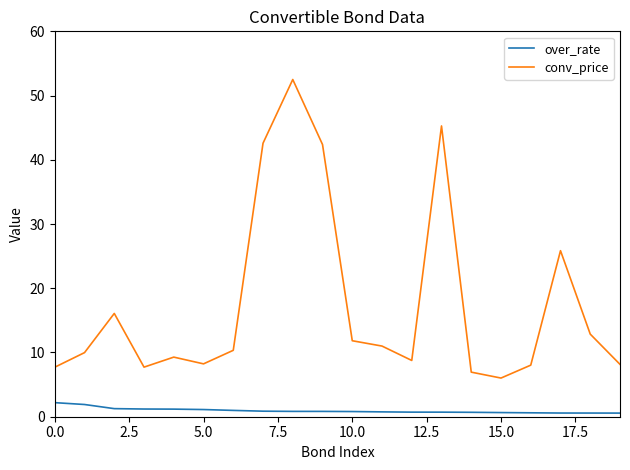

True or false: conv_price and over_rate cross at least once.

False